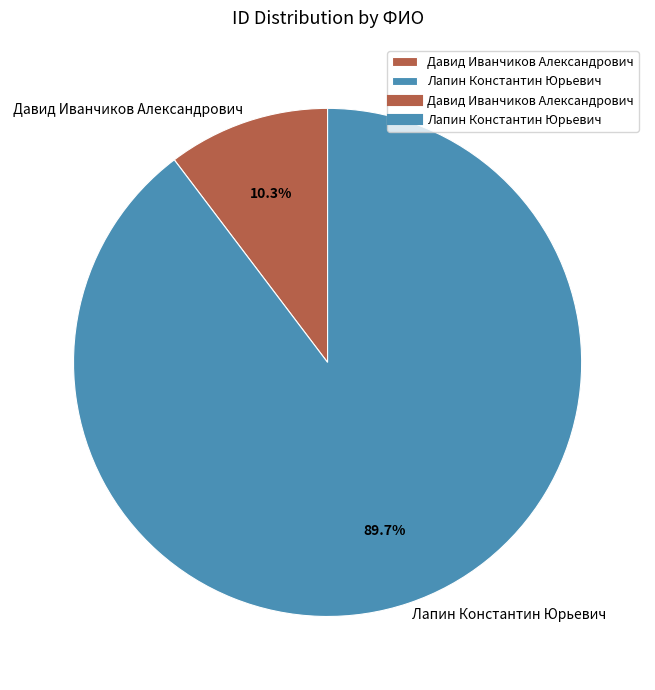

Approximately how many times larger is the value at Лапин Константин Юрьевич compared to Давид Иванчиков Александрович?

8.7